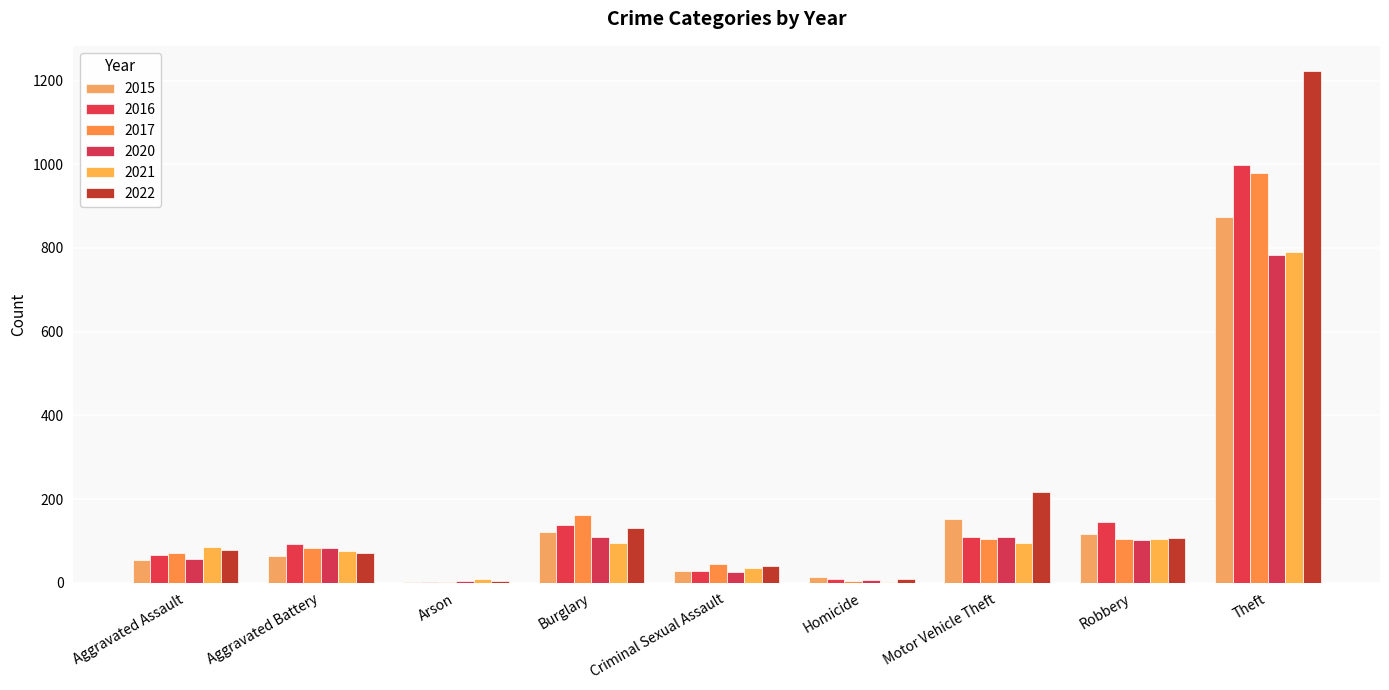

What is the average value of the 2016 series?

177